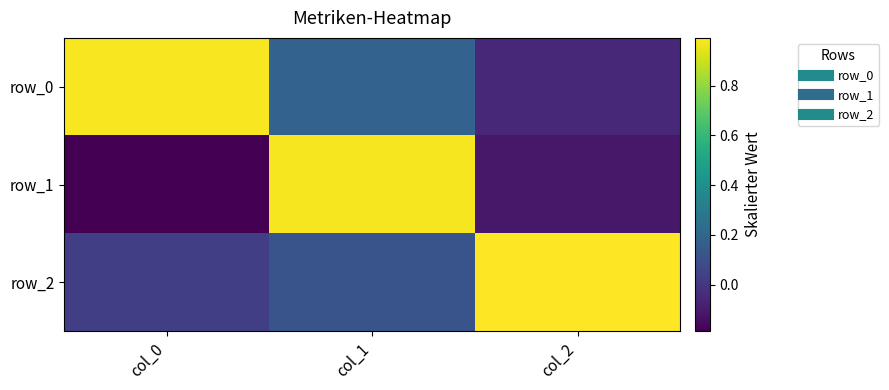

True or false: row_1 has a value of 0.2 at col_1.

False